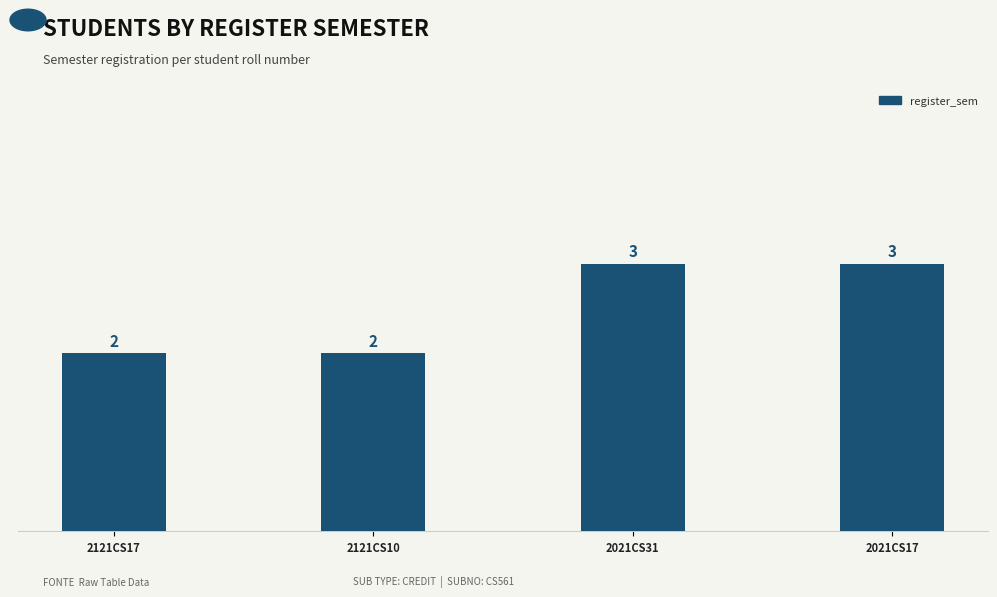

What is the sum of all values?

10